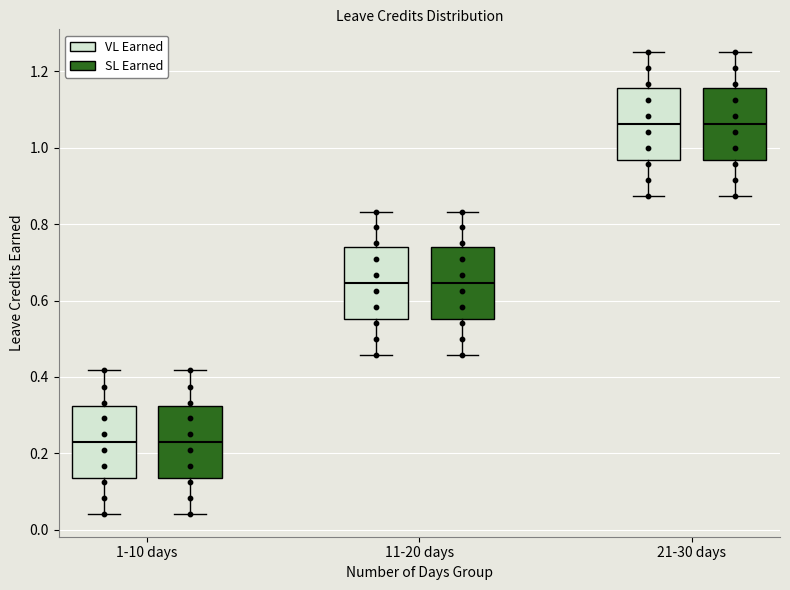

Where is the lower edge of the box for 11-20 days (VL Earned) on the y-axis? The values are not printed on the chart, so give them approximately, as read against the axis.

0.56